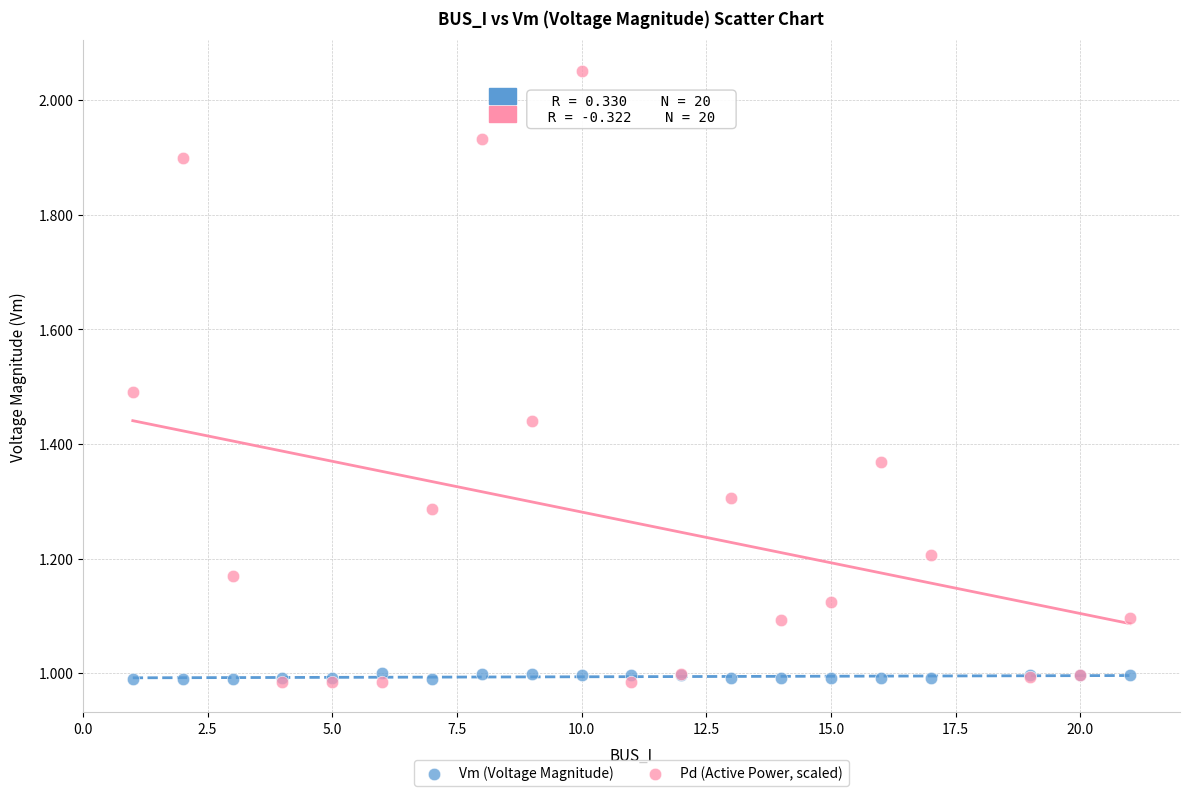

What are all the series names shown in the legend?

Vm (Voltage Magnitude), Pd (Active Power, scaled)